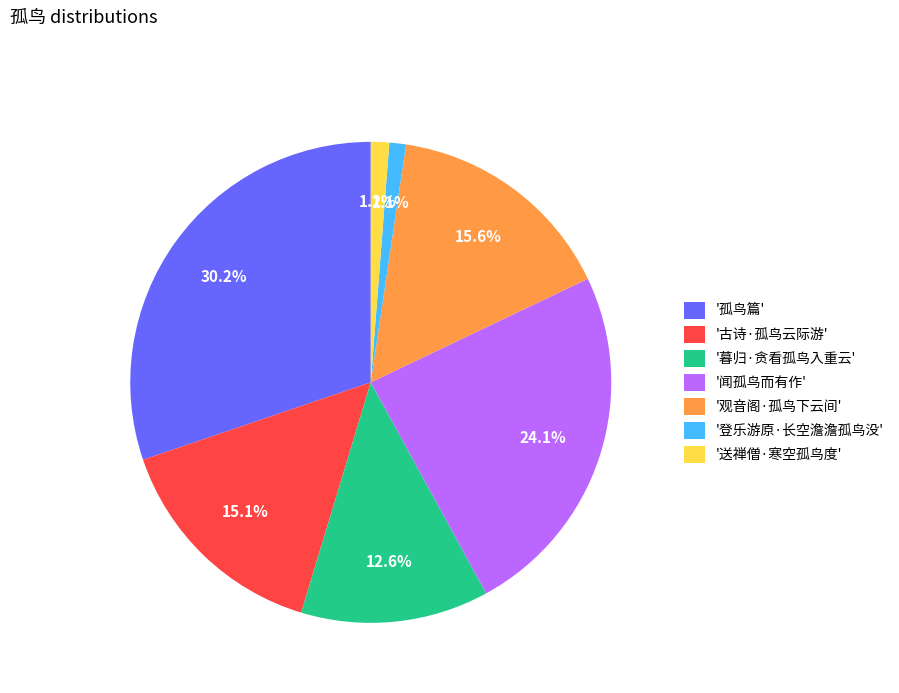

Does any single category account for the majority?

No